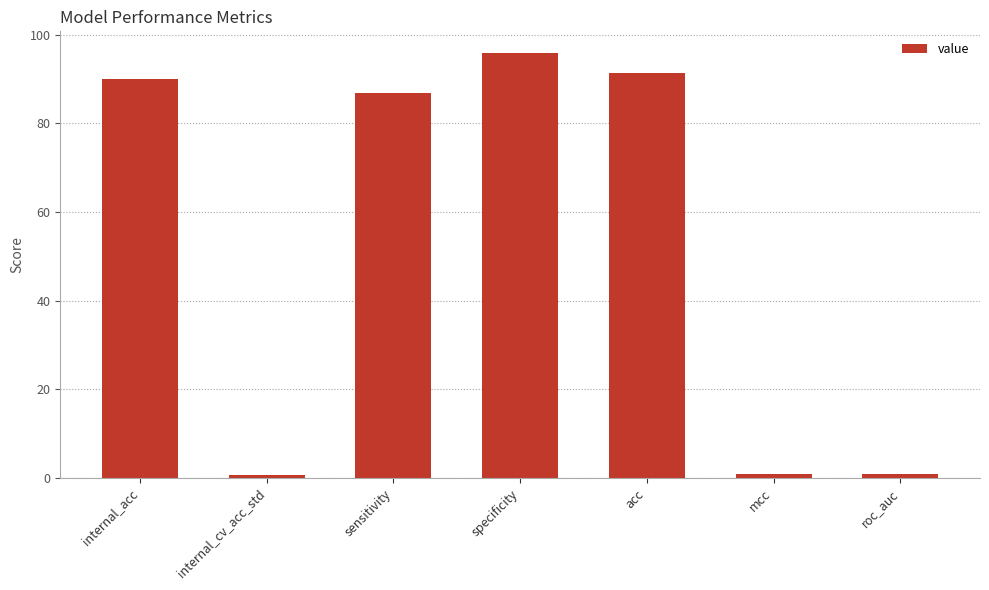

What is the minimum value shown in the chart?

0.7